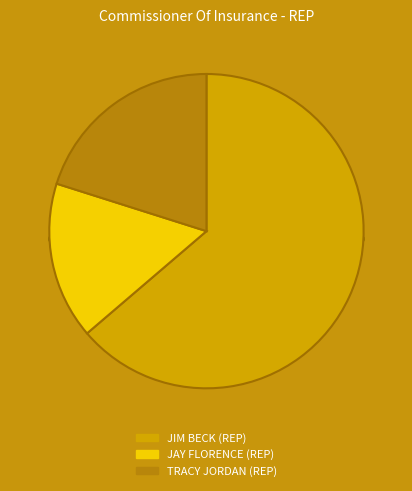

Is Brooks the majority of the pie?

No